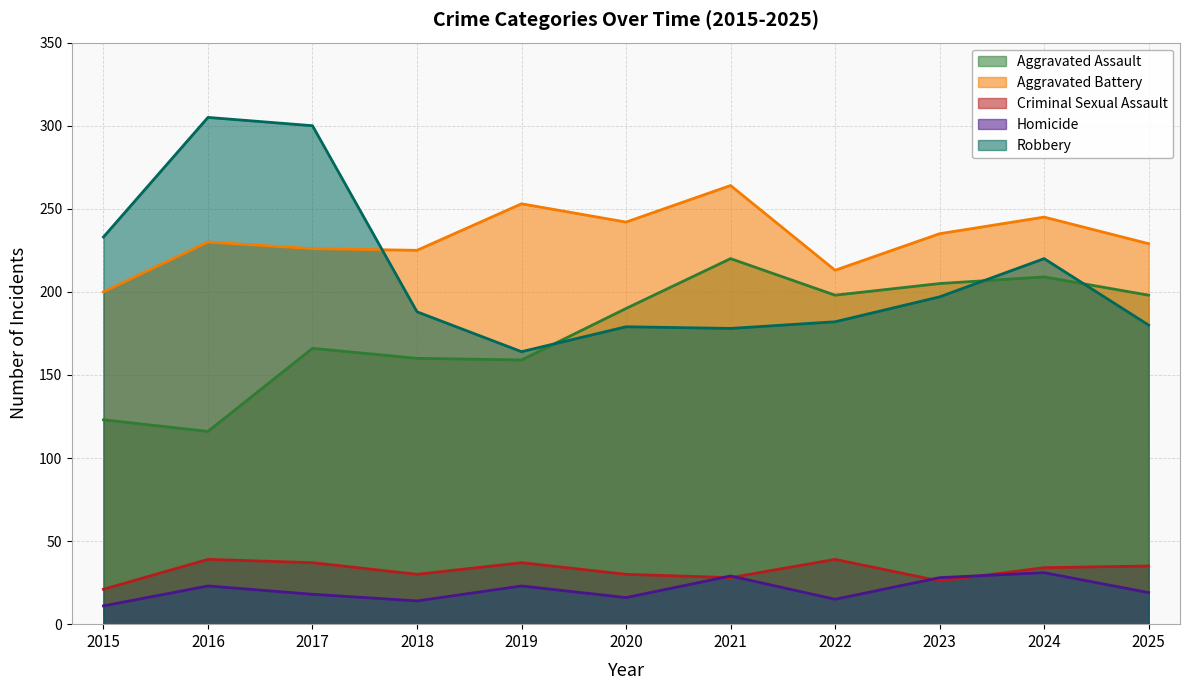

How many lines are shown in the chart?

5